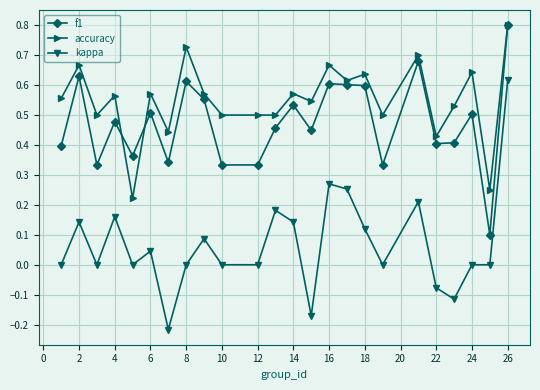

True or false: accuracy and kappa cross at least once.

False